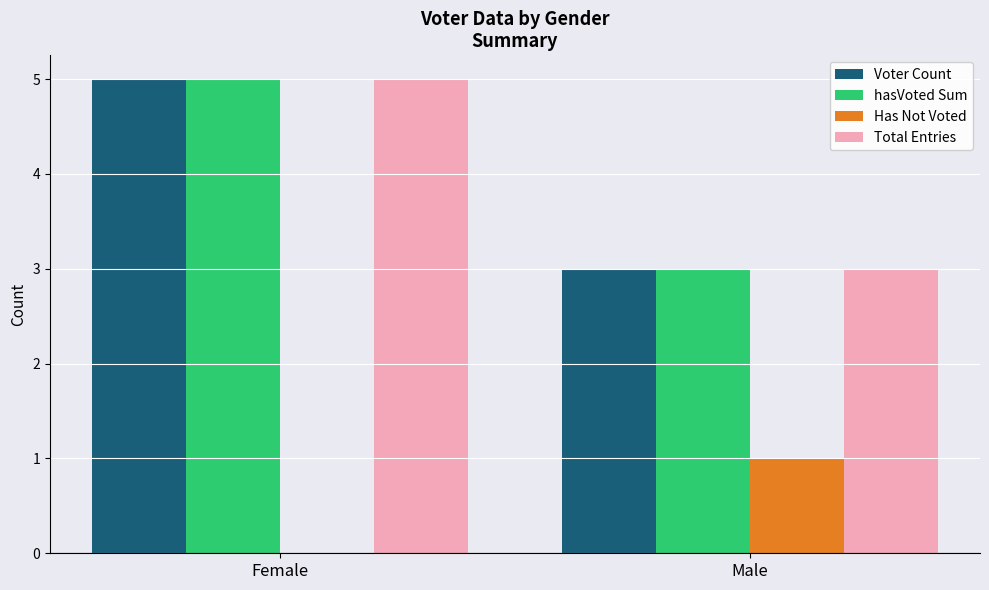

At which category is the sum across all series the highest?

Female